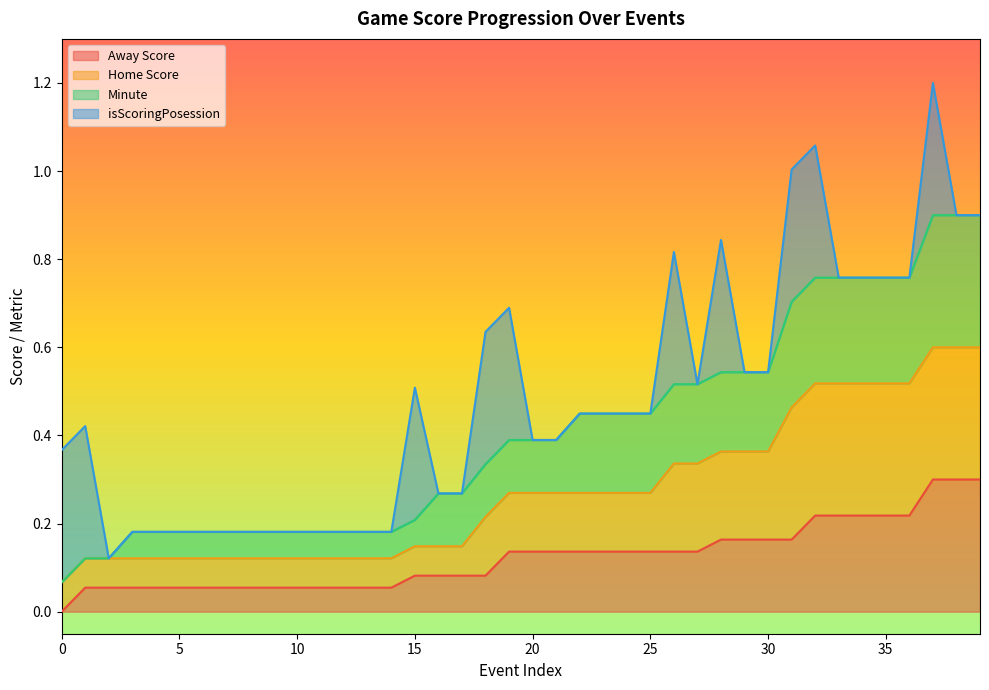

Does the chart have visible grid lines?

No